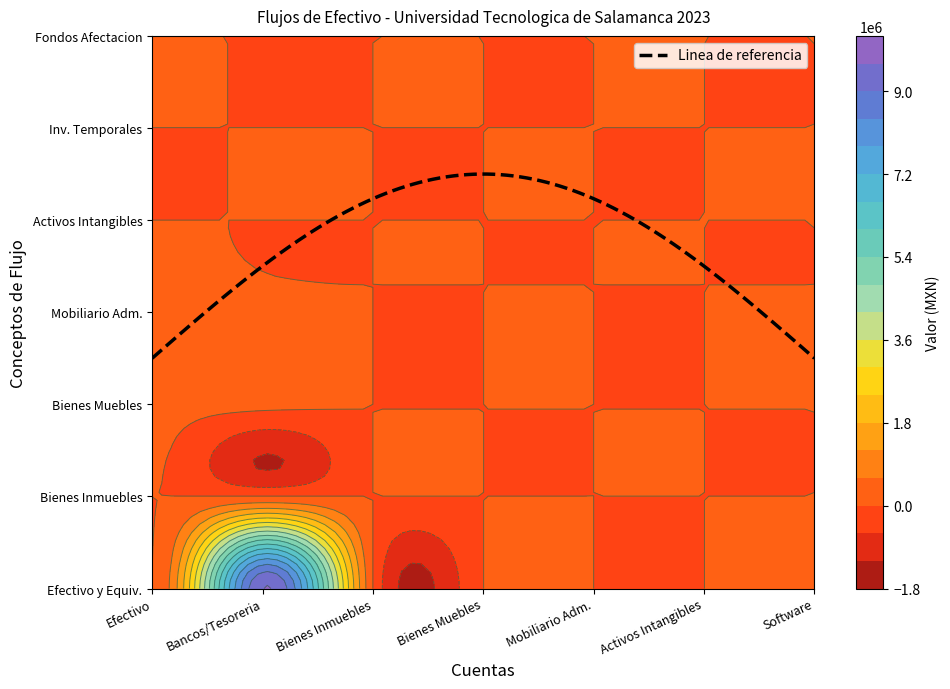

Reading left to right, transcribe all the data shown in this chart.

Efectivo y Equivalentes: 1111=0.0	1112=9616623.6	1230=0.0	1240=0.0	1241=0.0	1250=0.0	1251=0.0
Bienes Inmuebles: 1111=0.0	1112=0.0	1230=0.0	1240=0.0	1241=0.0	1250=0.0	1251=0.0
Bienes Muebles: 1111=170291.0	1112=170291.0	1230=0.0	1240=0.0	1241=0.0	1250=0.0	1251=0.0
Mobiliario Administracion: 1111=170291.0	1112=170291.0	1230=0.0	1240=0.0	1241=0.0	1250=0.0	1251=0.0
Activos Intangibles: 1111=0.0	1112=0.0	1230=0.0	1240=0.0	1241=0.0	1250=0.0	1251=0.0
Inversiones Temporales: 1111=0.0	1112=0.0	1230=0.0	1240=0.0	1241=0.0	1250=0.0	1251=0.0
Fondos Afectacion: 1111=0.0	1112=0.0	1230=0.0	1240=0.0	1241=0.0	1250=0.0	1251=0.0